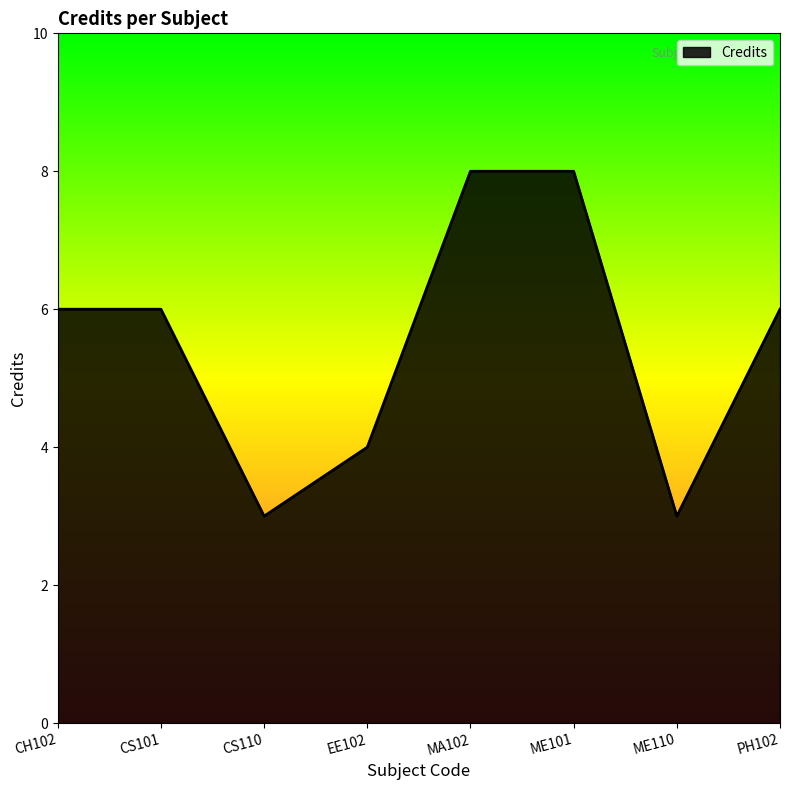

What is the smallest value displayed?

3